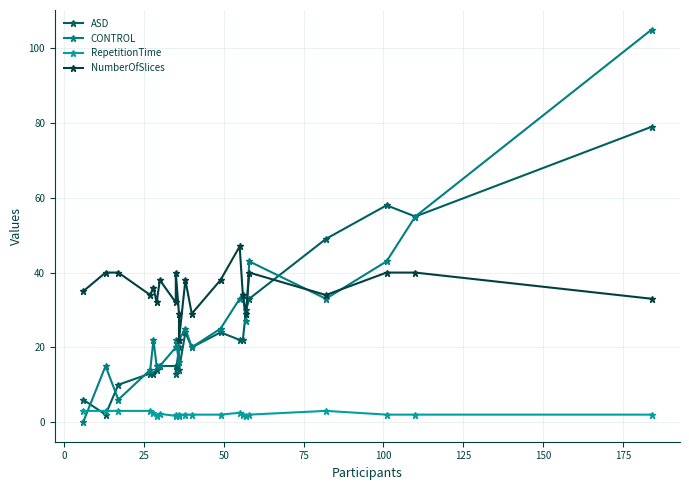

True or false: CONTROL and NumberOfSlices intersect in this chart.

True